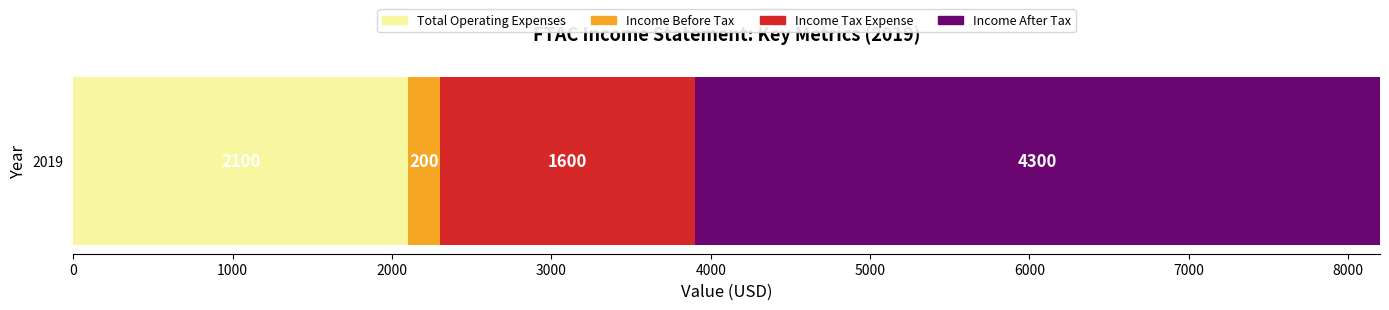

What is the highest value of the Total Operating Expenses series?

2100